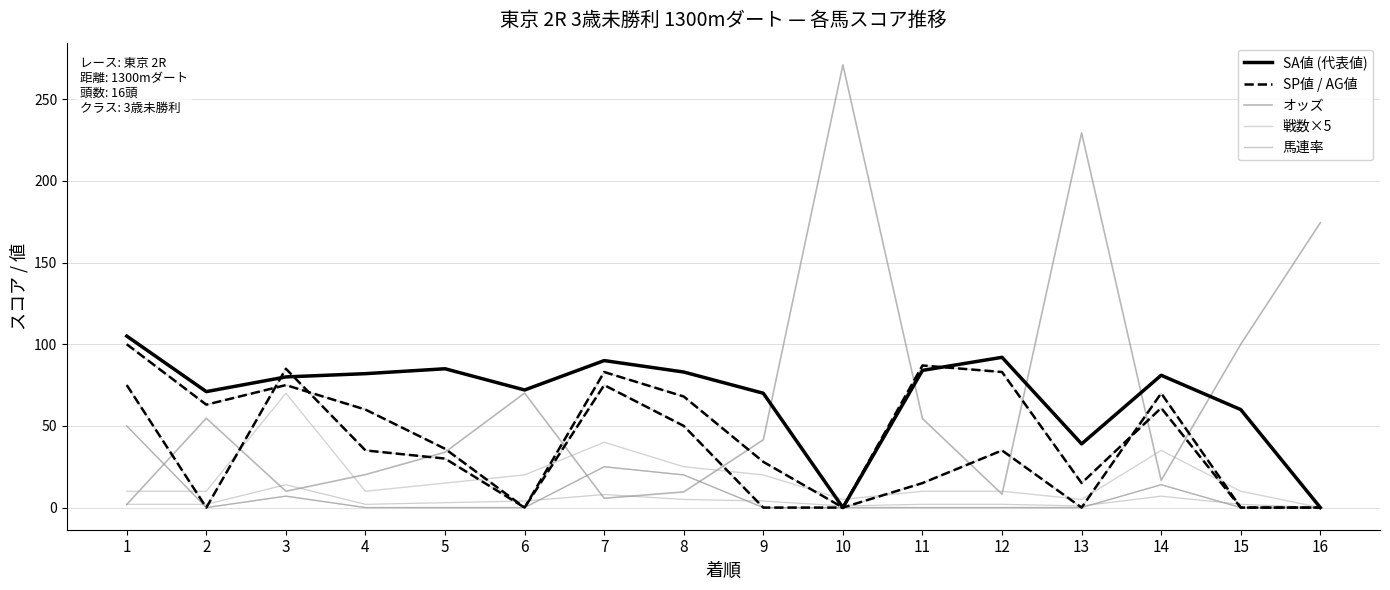

True or false: オッズ has a value of 91.4 at 11.

False